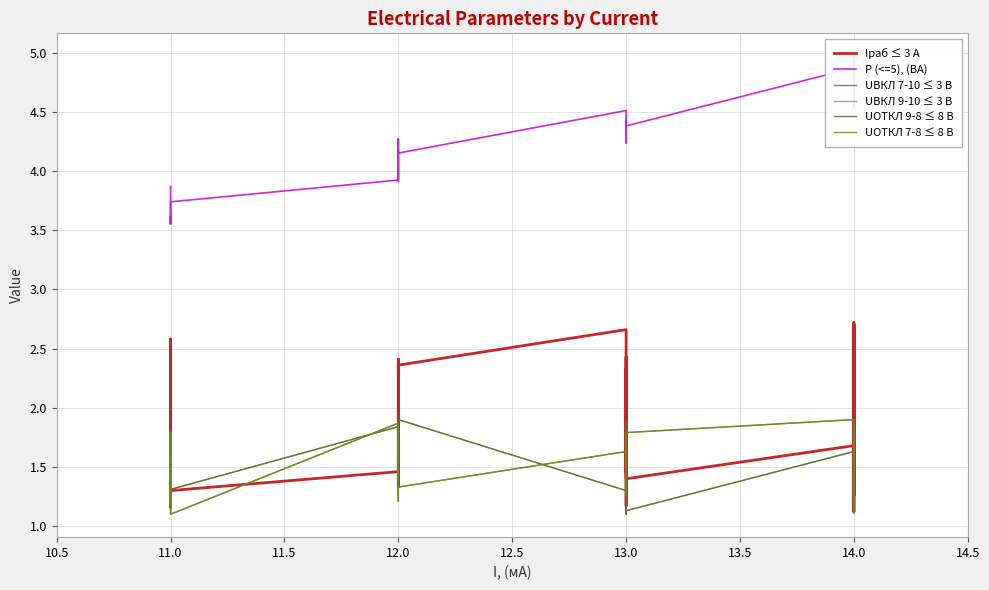

True or false: UВКЛ 7-10 ≤ 3 В and UОТКЛ 7-8 ≤ 8 В cross at least once.

False